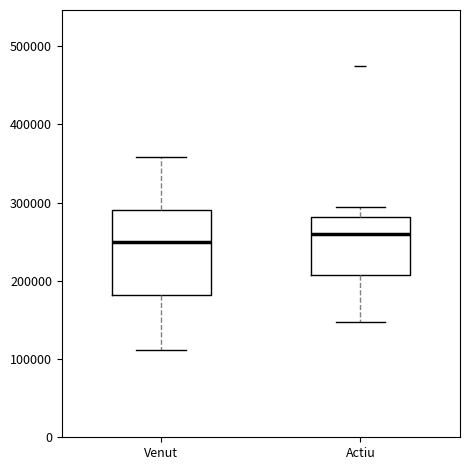

Reading left to right, read every box against the y-axis: the position of its median line, the range the box covers, and the ends of its whiskers. The values are not printed on the chart, so give them approximately, as read against the axis.

Venut: median 250000, box 180000 to 290000, whiskers 110000 to 360000
Actiu: median 260000, box 210000 to 280000, whiskers 150000 to 300000